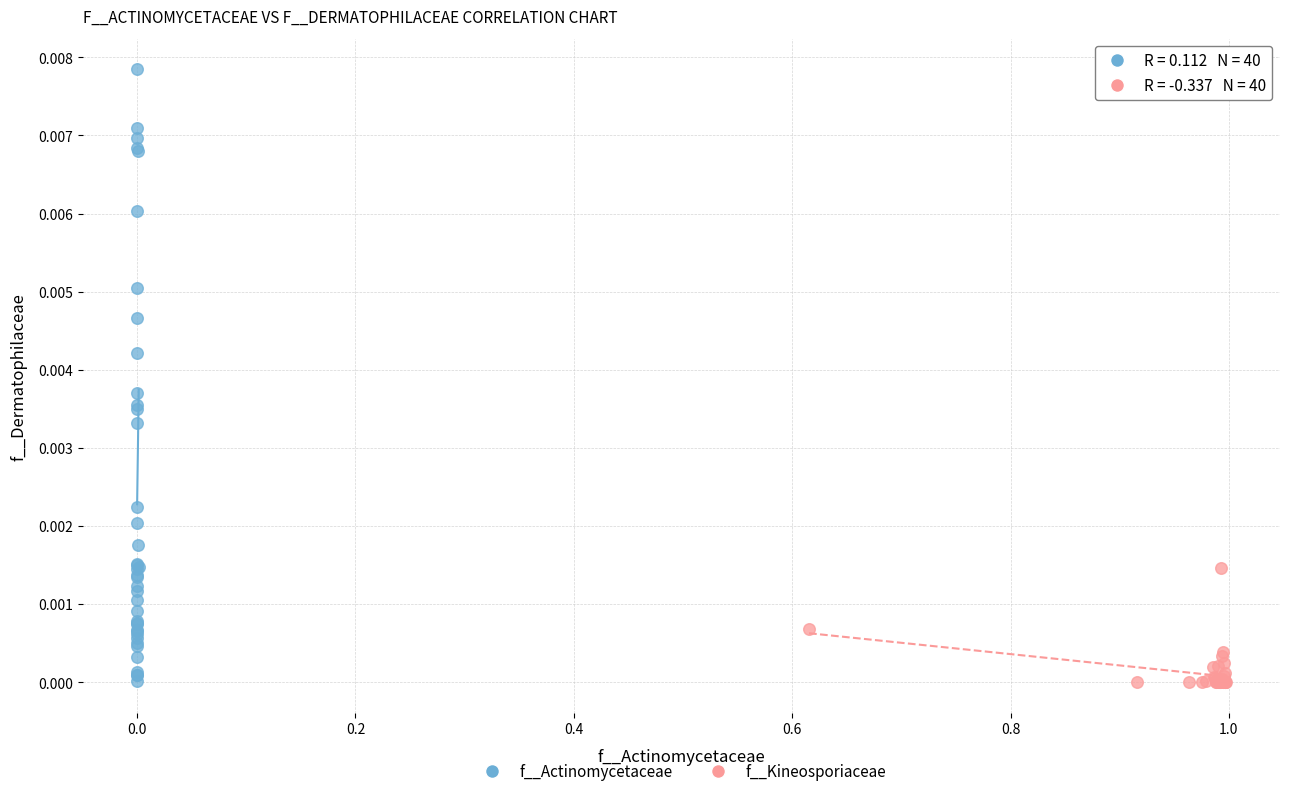

Which series has the widest spread of Y values?

f__Actinomycetaceae